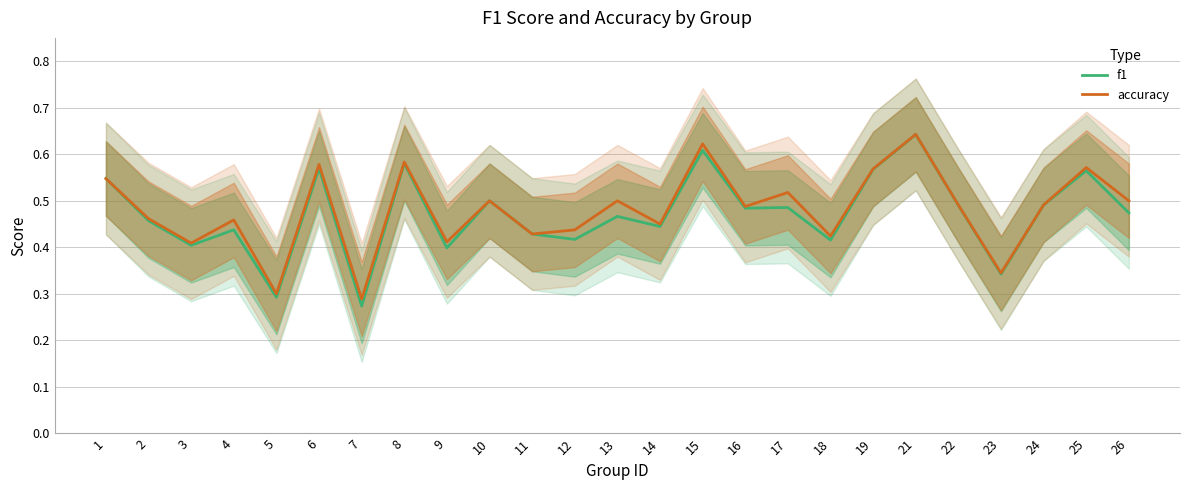

What is the value of the f1 point at the 18th from the left?

0.4